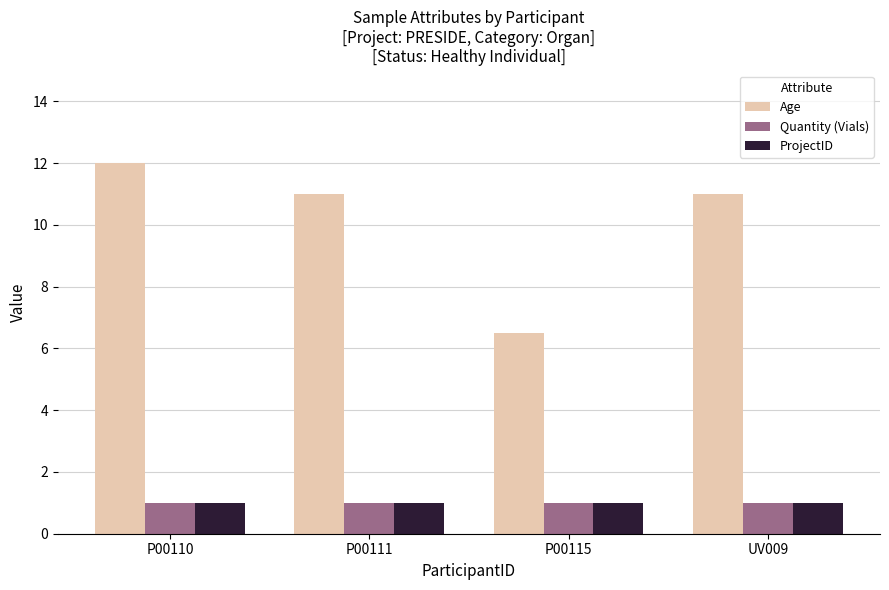

What value does the Quantity (Vials) series have at UV009?

1.0